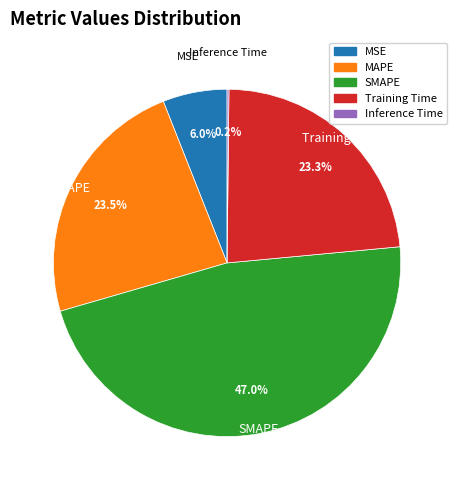

Is there a majority slice in this chart?

No